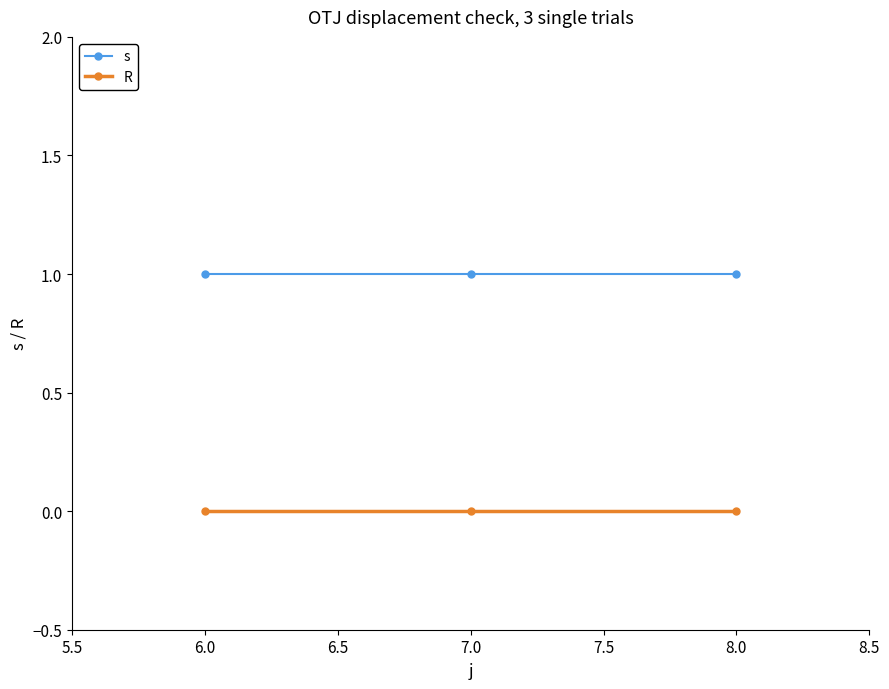

What are all the series names shown in the legend?

s, R